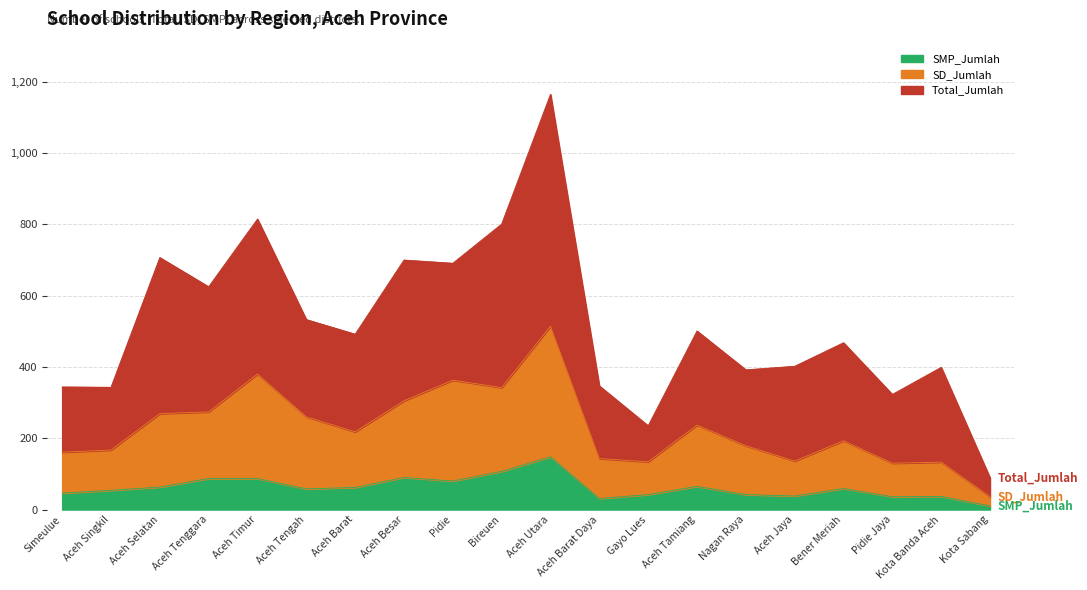

True or false: SD_Jumlah and SMP_Jumlah cross at least once.

False